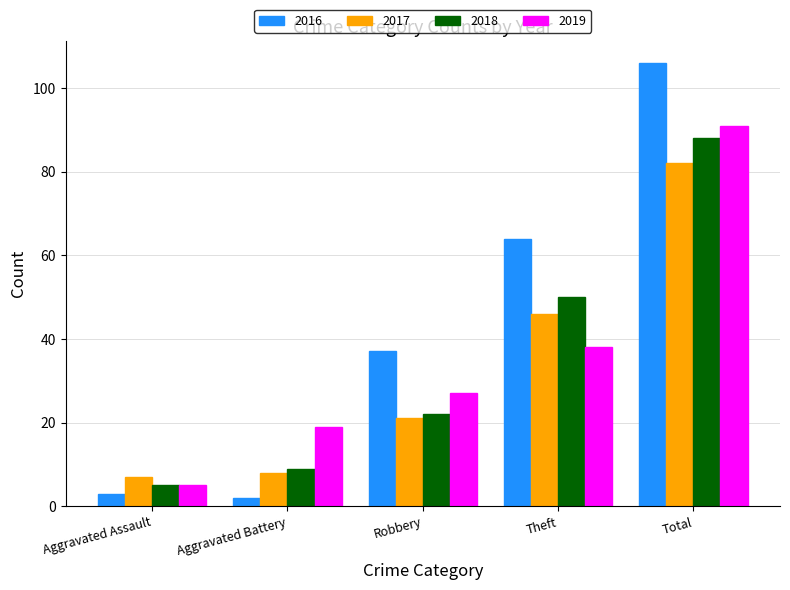

What are all the series names shown in the legend?

2016, 2017, 2018, 2019